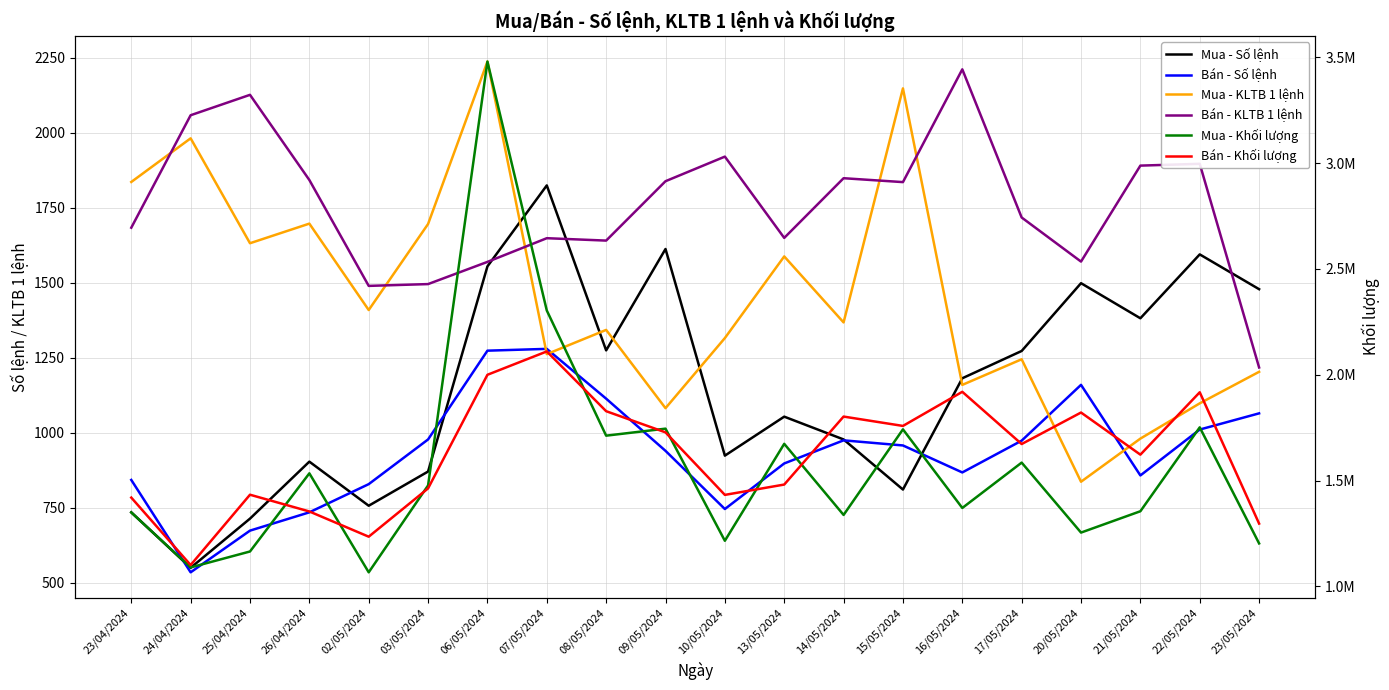

Is this an area chart (filled region under the line)?

No